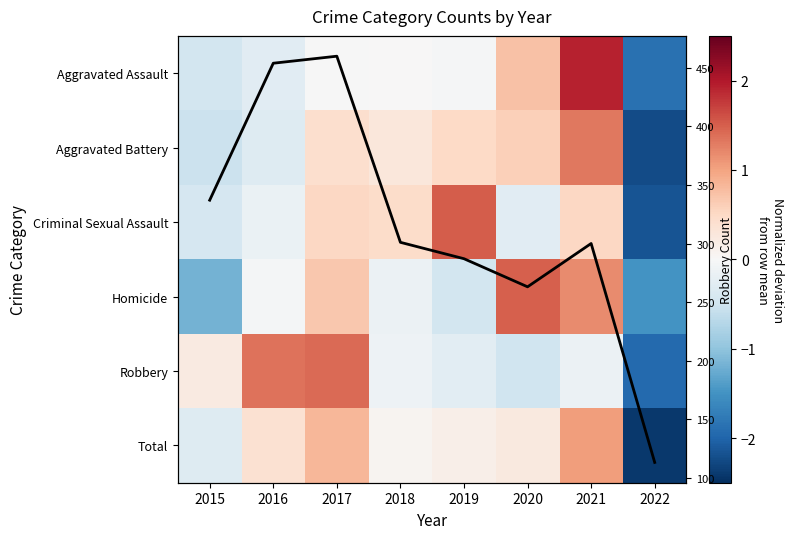

What is the total value across all series at 2016?

454.9